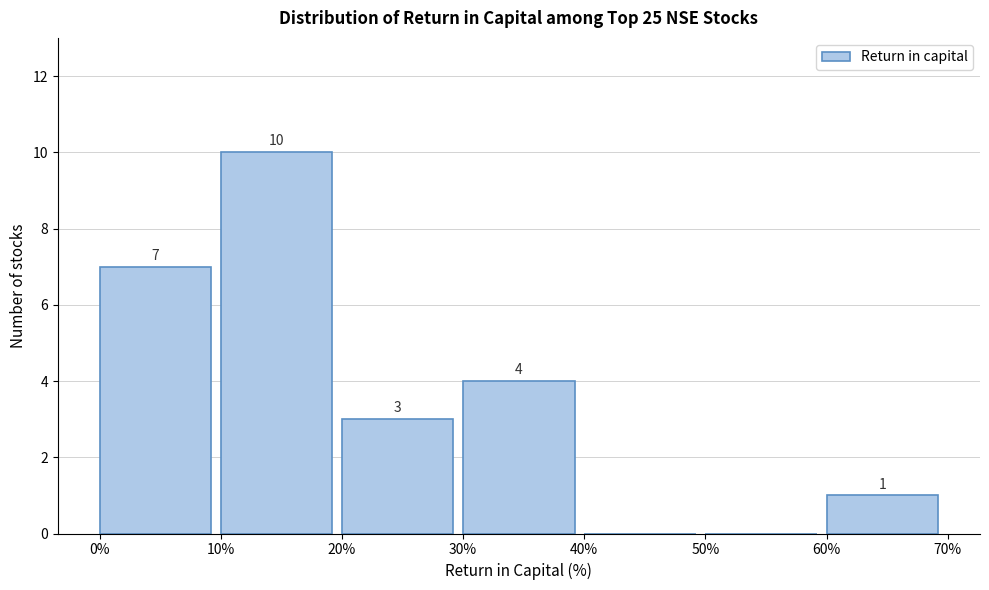

Over which range of the x-axis is the bar tallest?

10% to 20%